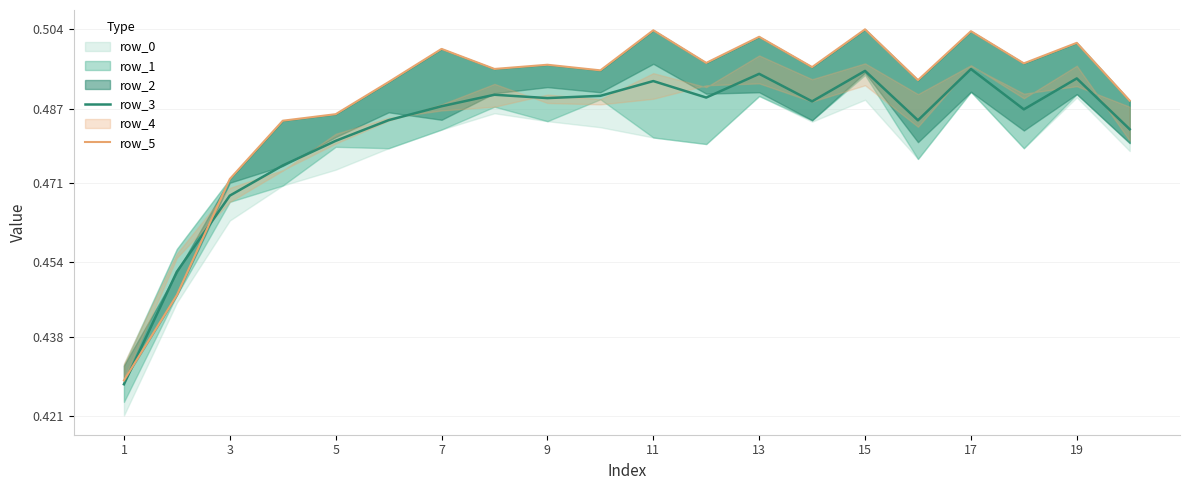

At how many categories does at least one series exceed 0?

20